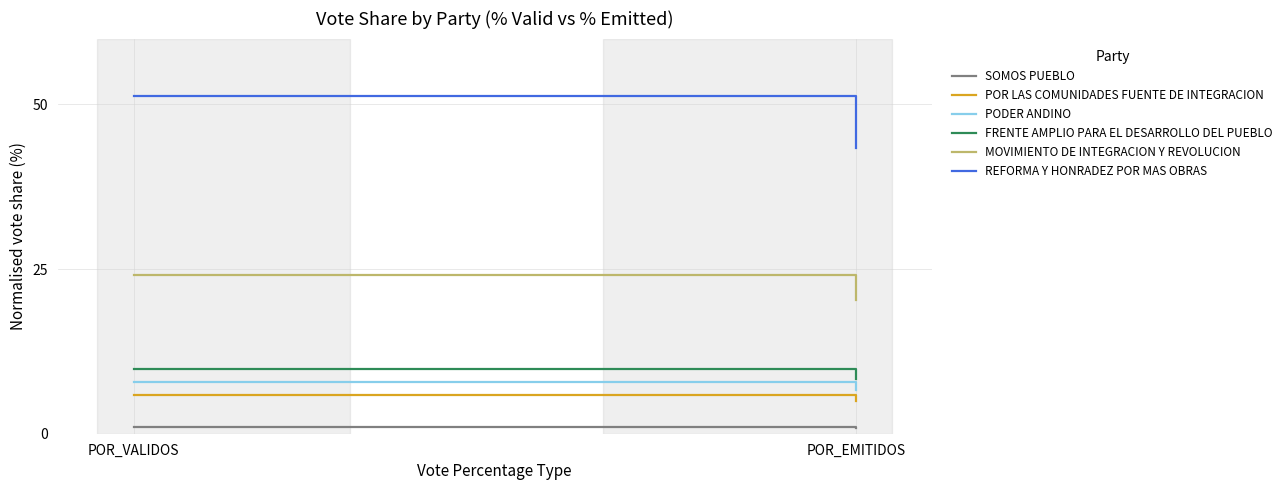

Between POR_VALIDOS and POR_EMITIDOS, which series saw the biggest shift?

REFORMA Y HONRADEZ POR MAS OBRAS